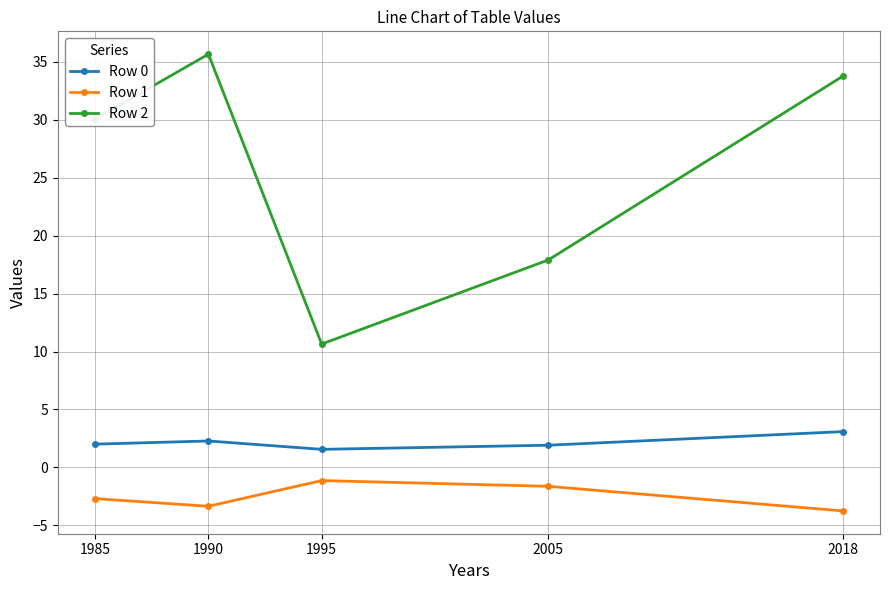

True or false: Row 0 and Row 2 cross at least once.

False